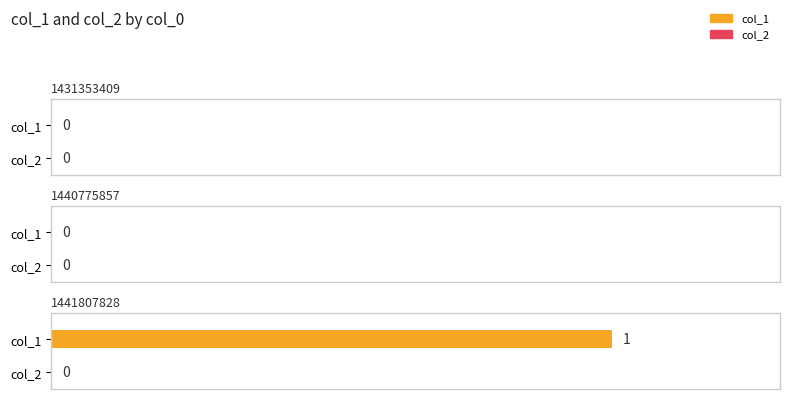

List the series in order of their overall mean, lowest first.

col_2, col_1